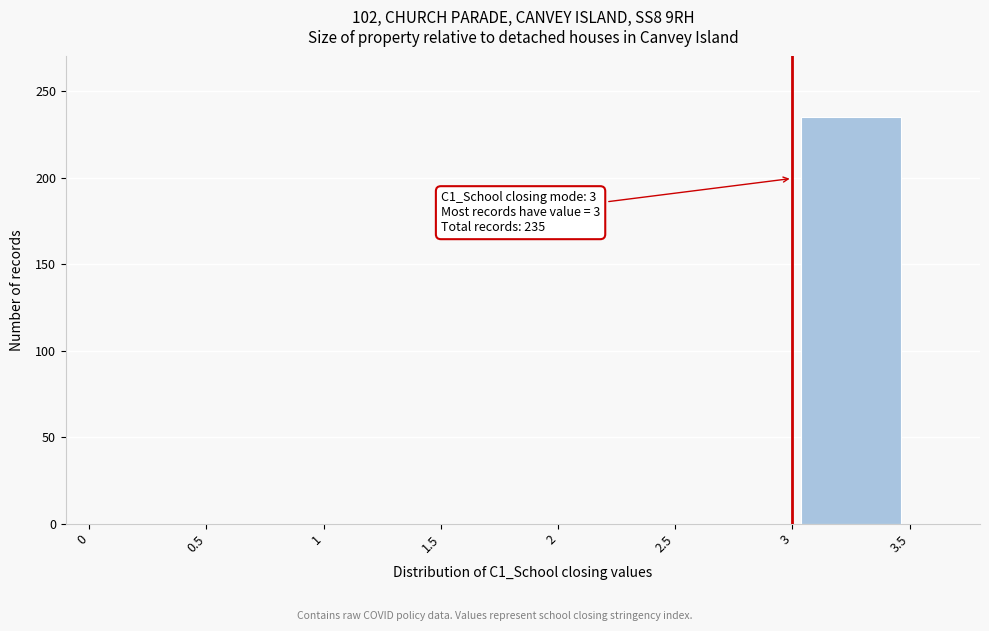

Over which range of the x-axis is the bar tallest?

3 to 3.5